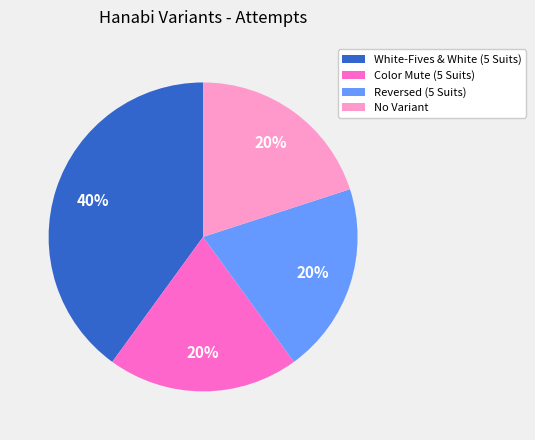

To the nearest percent, what is the combined percentage of Reversed (5 Suits) and No Variant?

40%